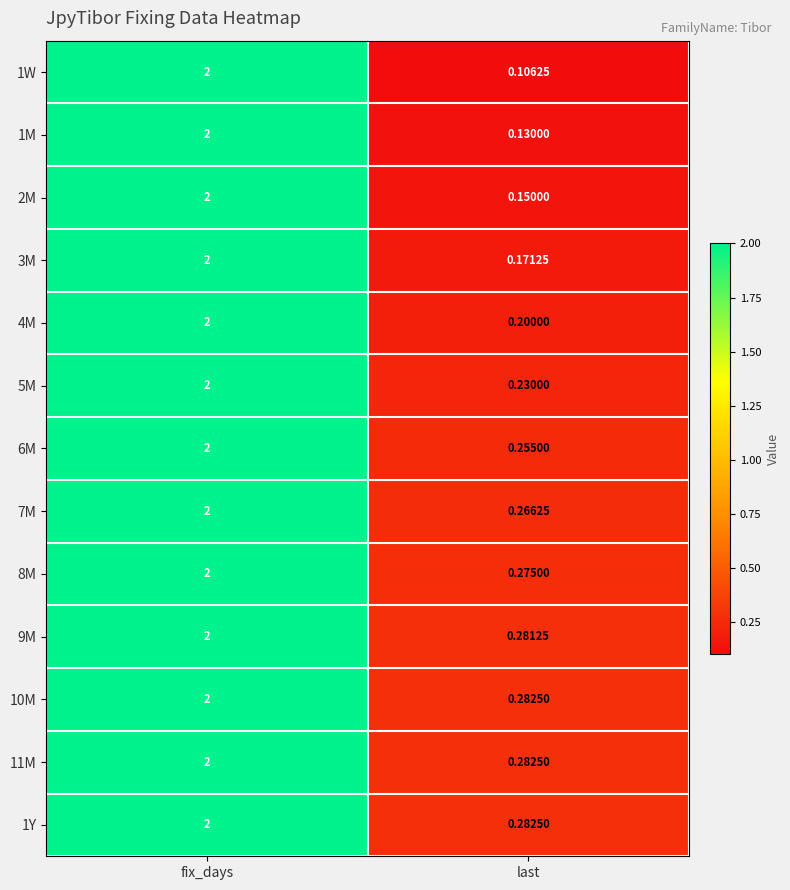

At how many categories does at least one series exceed 0?

2